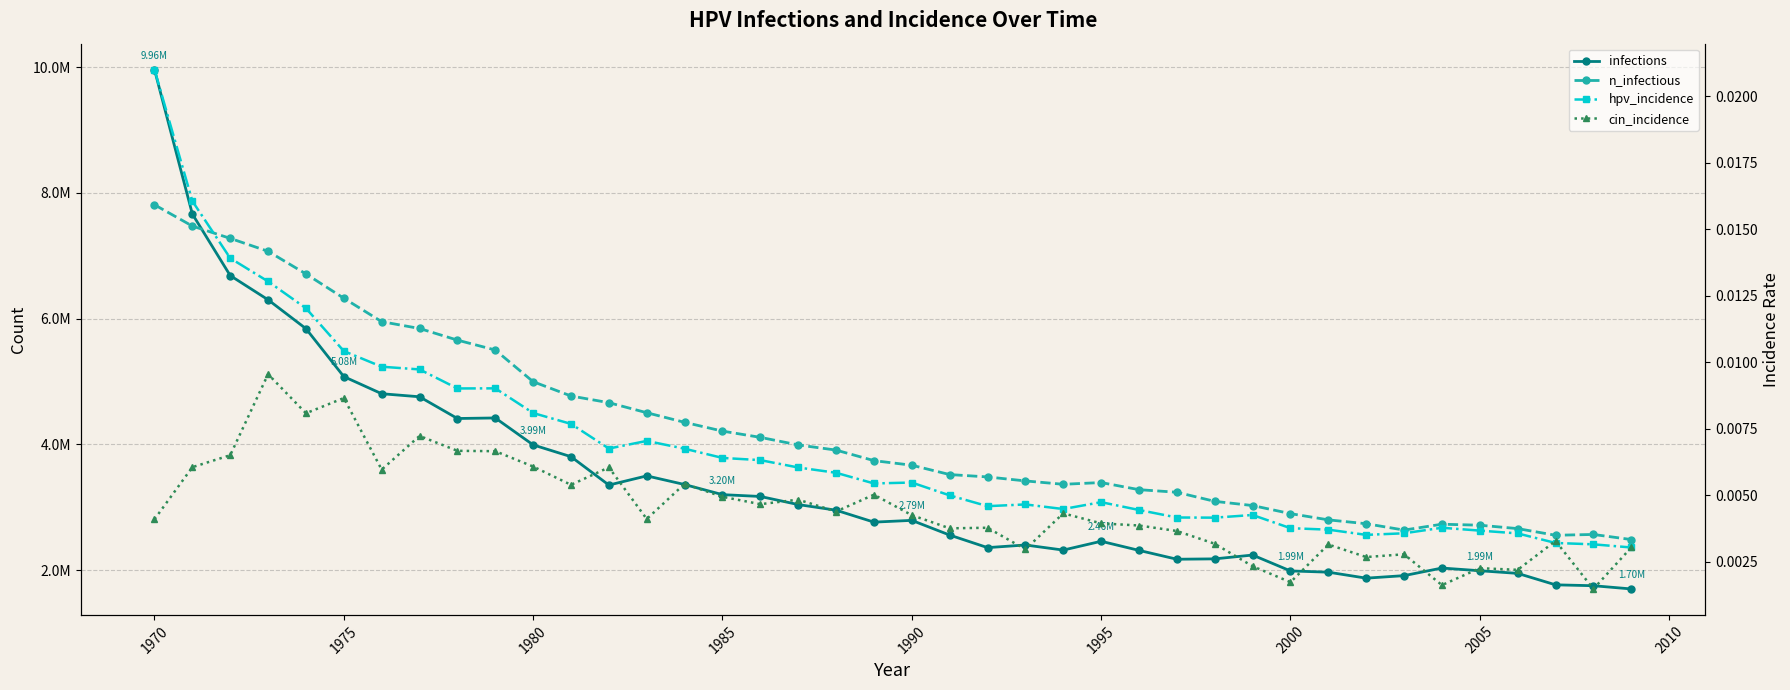

Rank the series at 2010 from highest to lowest value.

n_infectious, infections, hpv_incidence, cin_incidence